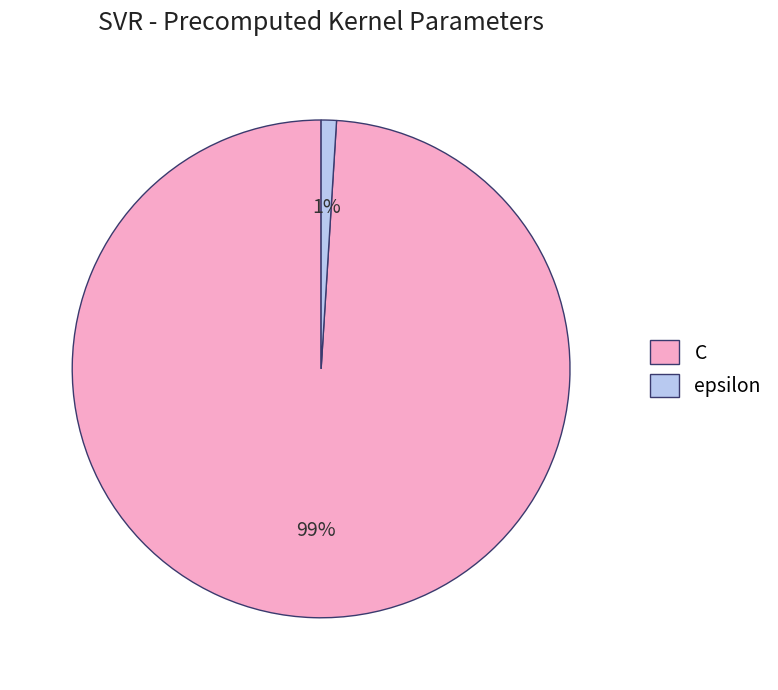

To the nearest percent, what is the average slice percentage?

50%